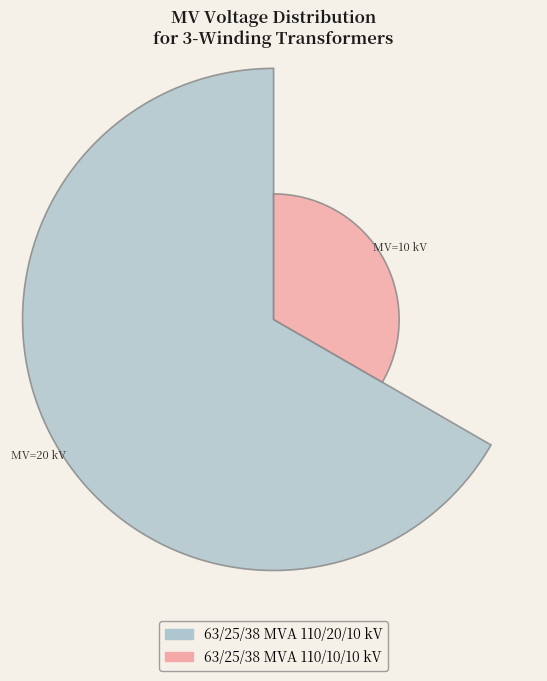

Is it true that 63/25/38 MVA 110/20/10 kV is 72% of the pie?

False